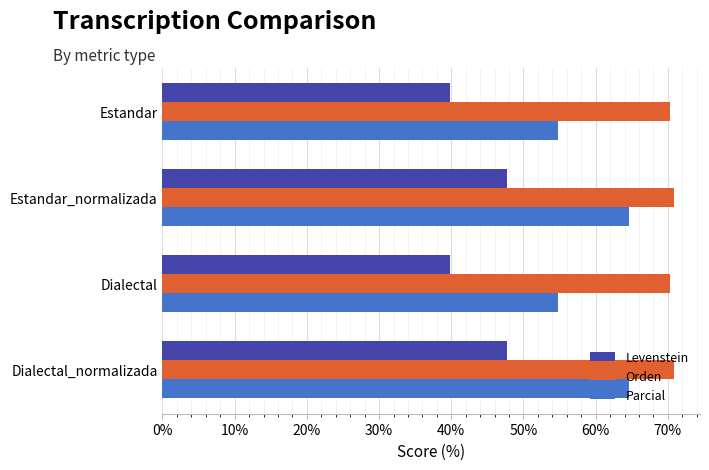

Count the number of categories in the chart.

4